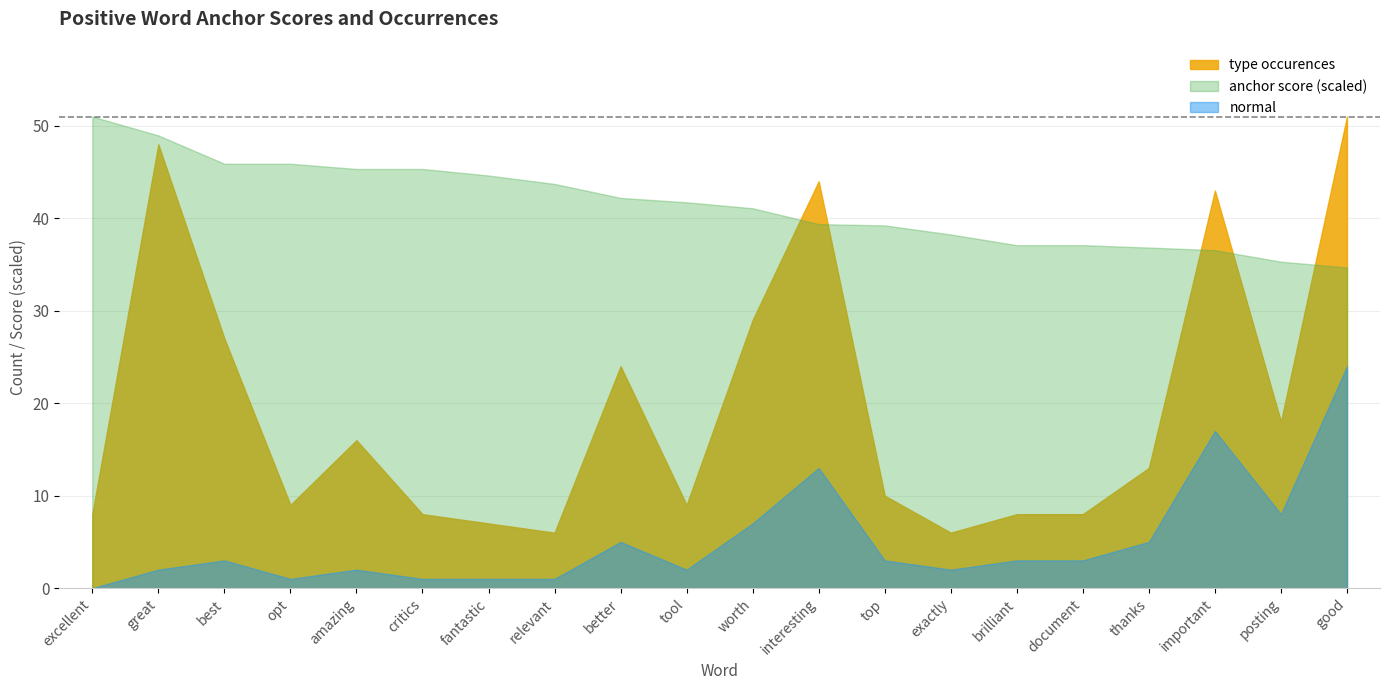

True or false: anchor score has a value of 1.4 at worth.

False